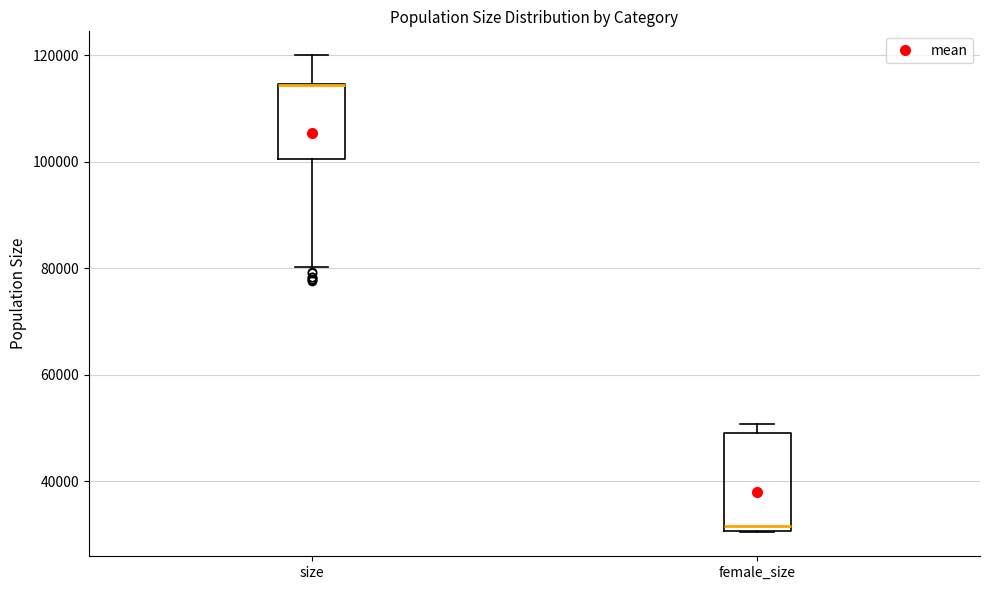

Reading left to right, read every box against the y-axis: the position of its median line, the range the box covers, and the ends of its whiskers. The values are not printed on the chart, so give them approximately, as read against the axis.

size: median 114000 (drawn on the box's upper edge), box 100000 to 114000, whiskers 80000 to 120000
female_size: median 32000, box 30000 to 50000, whiskers 30000 to 50000 (just above the box's upper edge)